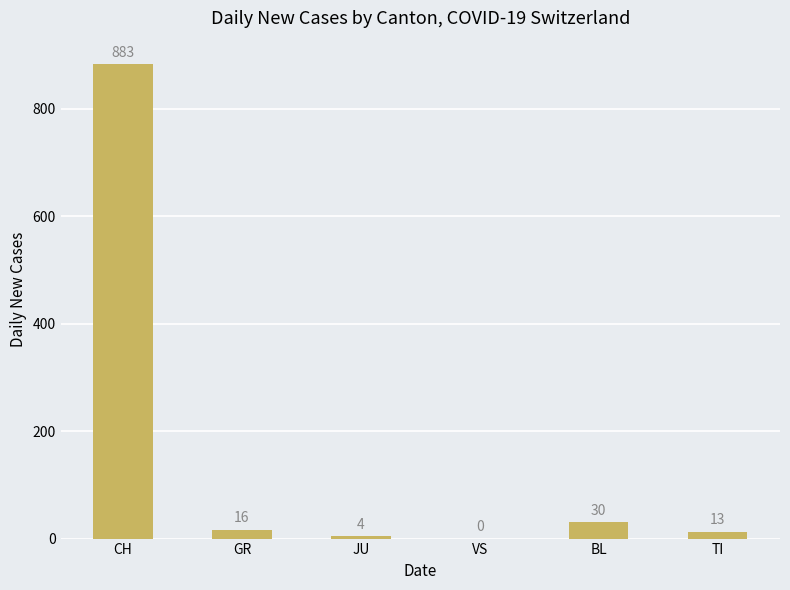

What is the greatest value displayed?

883